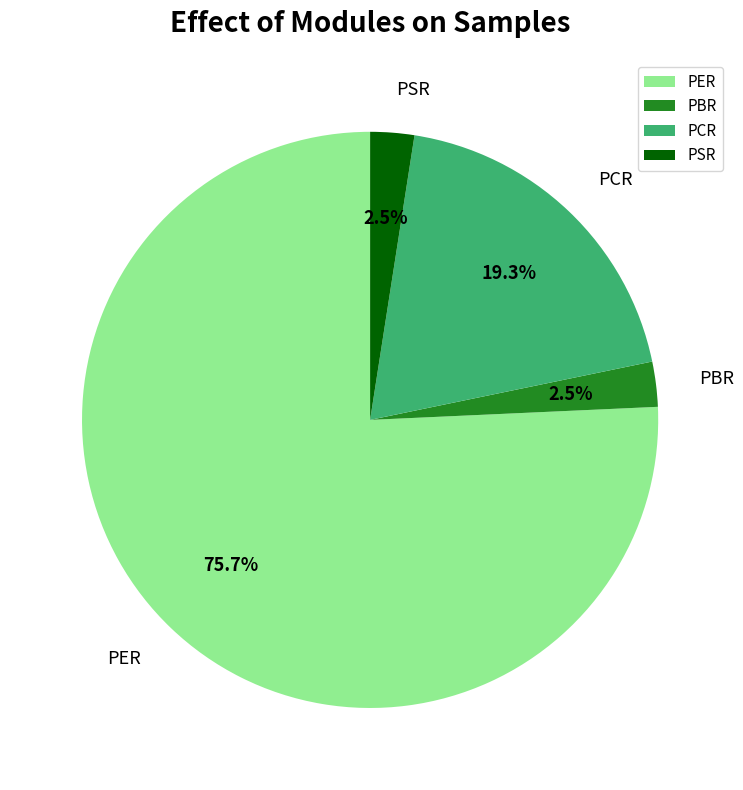

What is the majority slice?

PER